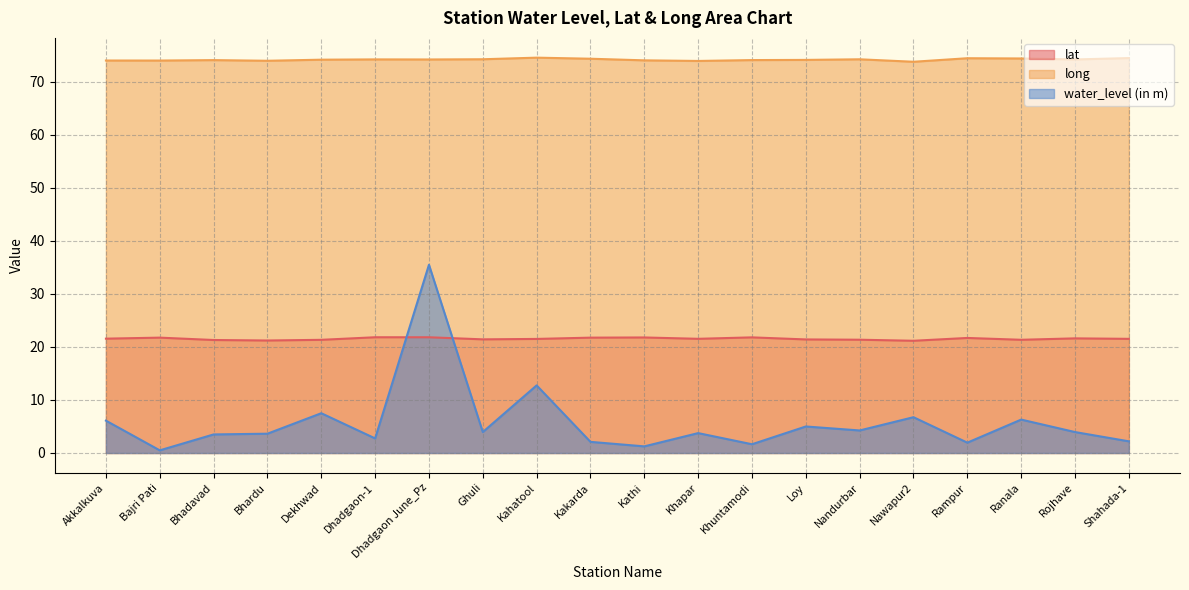

True or false: lat and water_level (in m) intersect in this chart.

True